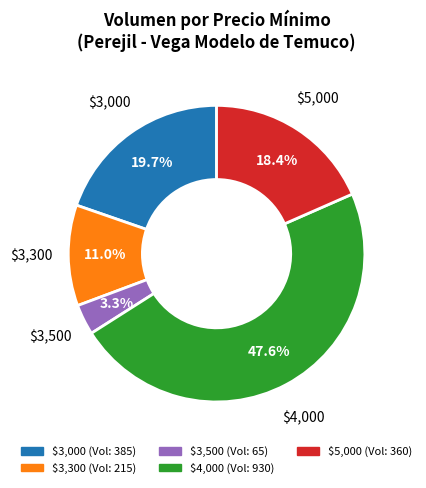

To the nearest percent, what is the average slice percentage?

20%